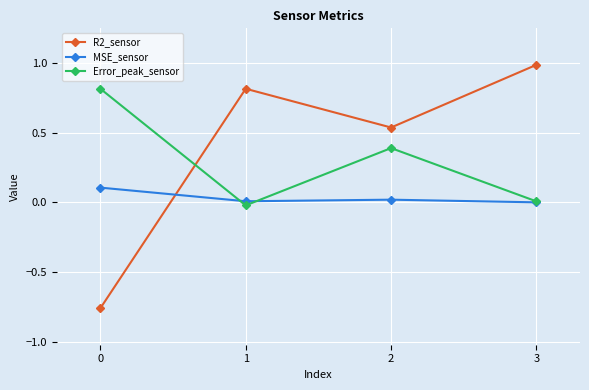

What is the total value across all series at 0?

0.2